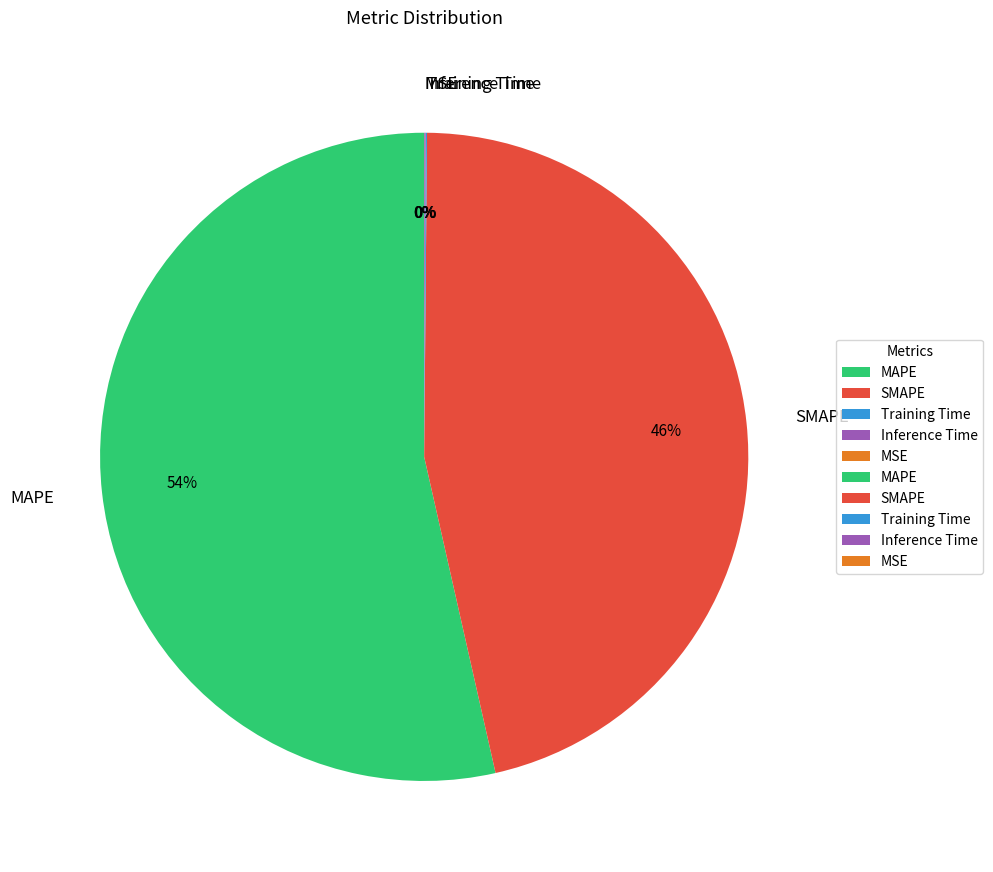

To the nearest percent, what is the average slice percentage?

20%